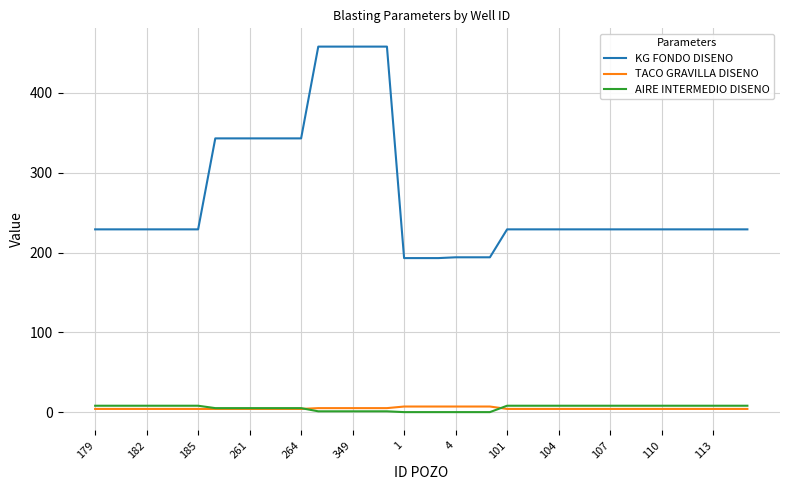

True or false: KG FONDO DISENO and AIRE INTERMEDIO DISENO intersect in this chart.

False